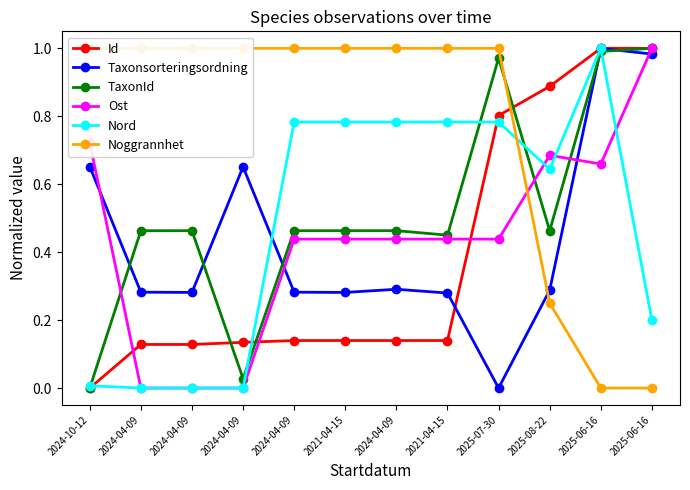

Which category has the lowest value in the Taxonsorteringsordning series?

2025-07-30